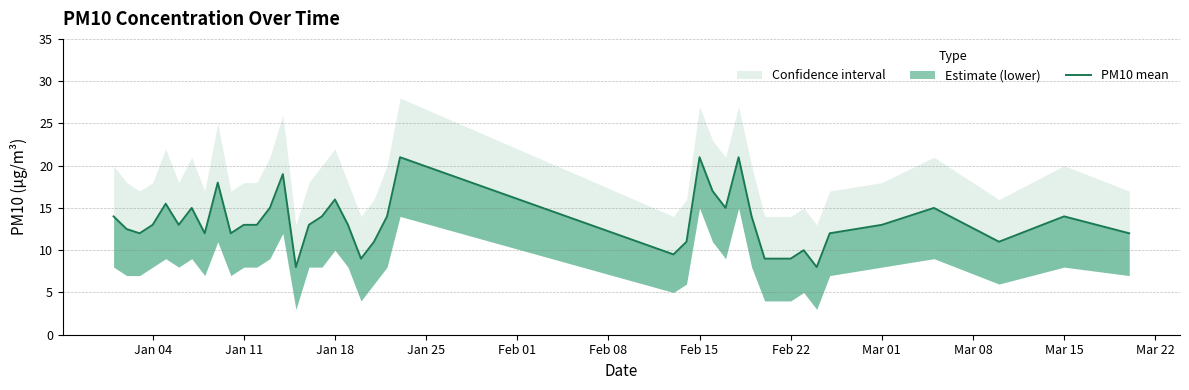

Does the chart have visible grid lines?

Yes